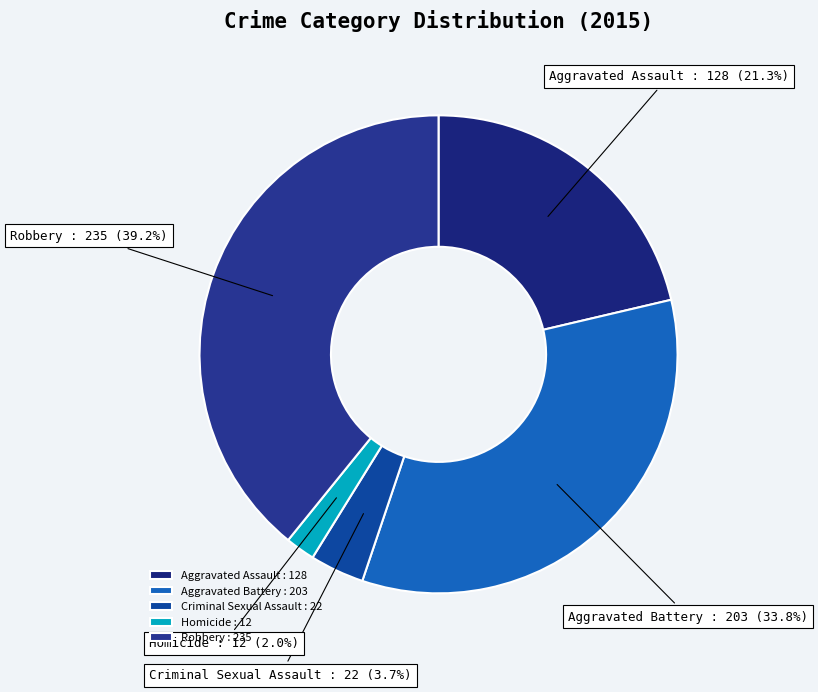

To the nearest percent, what is the difference between the largest and smallest slice percentages?

37%